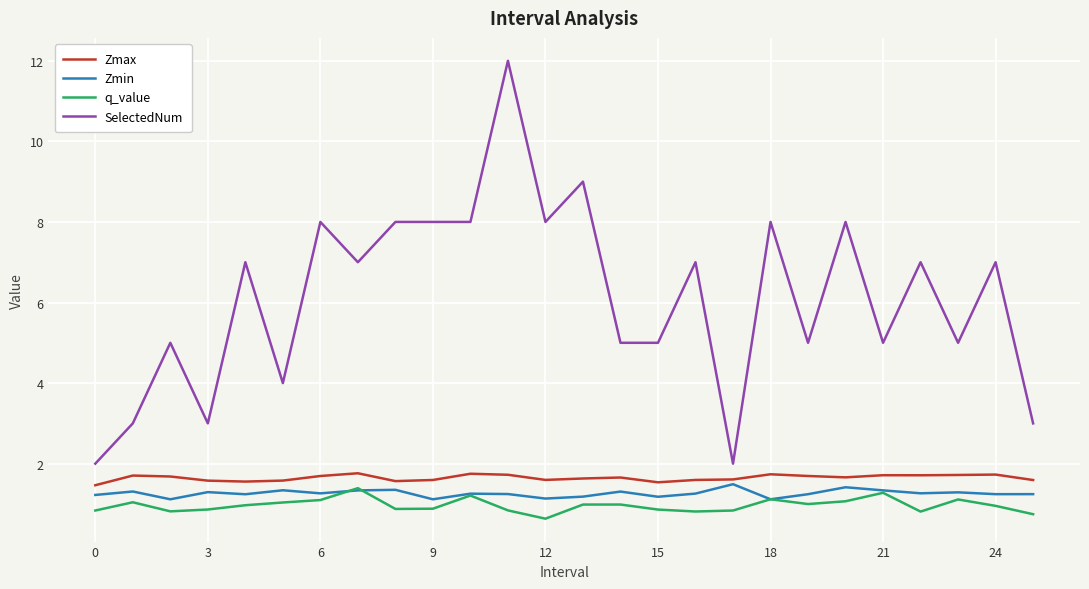

What is the maximum value for Zmax?

1.8